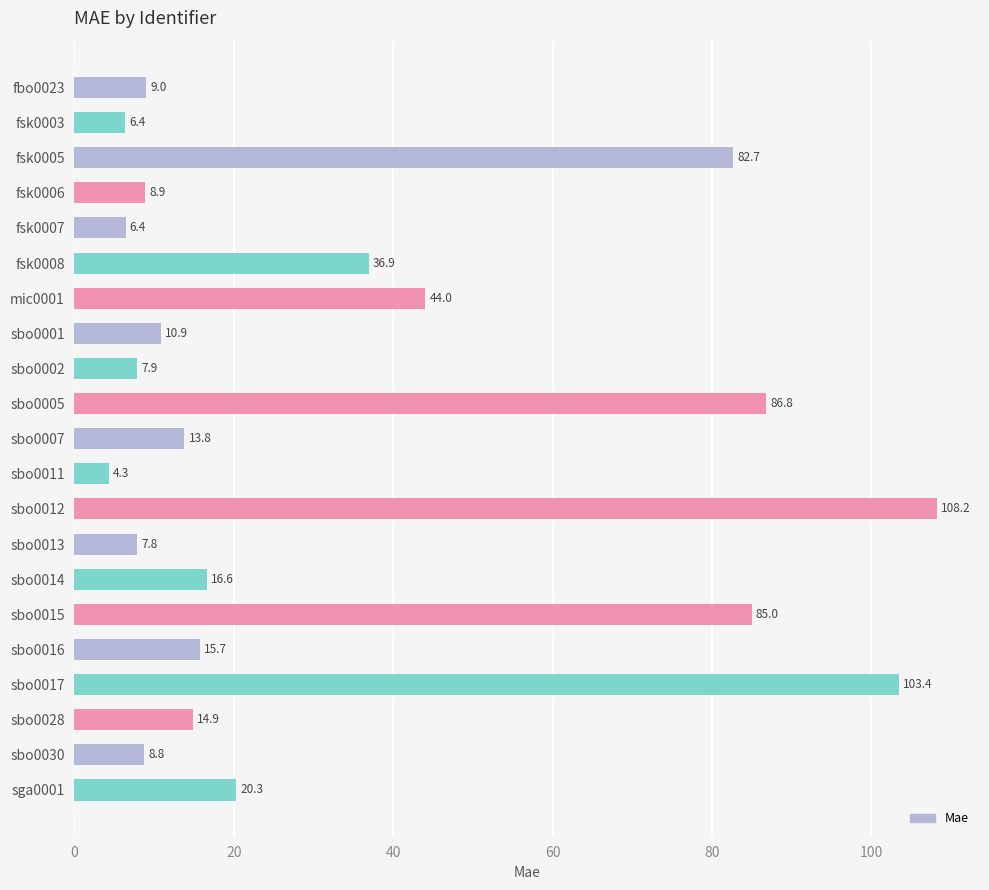

Reading bottom to top, what are all the values shown in this chart?

sga0001=20.3	sbo0030=8.8	sbo0028=14.9	sbo0017=103.4	sbo0016=15.7	sbo0015=85.0	sbo0014=16.6	sbo0013=7.8	sbo0012=108.2	sbo0011=4.3	sbo0007=13.8	sbo0005=86.8	sbo0002=7.9	sbo0001=10.9	mic0001=44.0	fsk0008=36.9	fsk0007=6.4	fsk0006=8.9	fsk0005=82.7	fsk0003=6.4	fbo0023=9.0